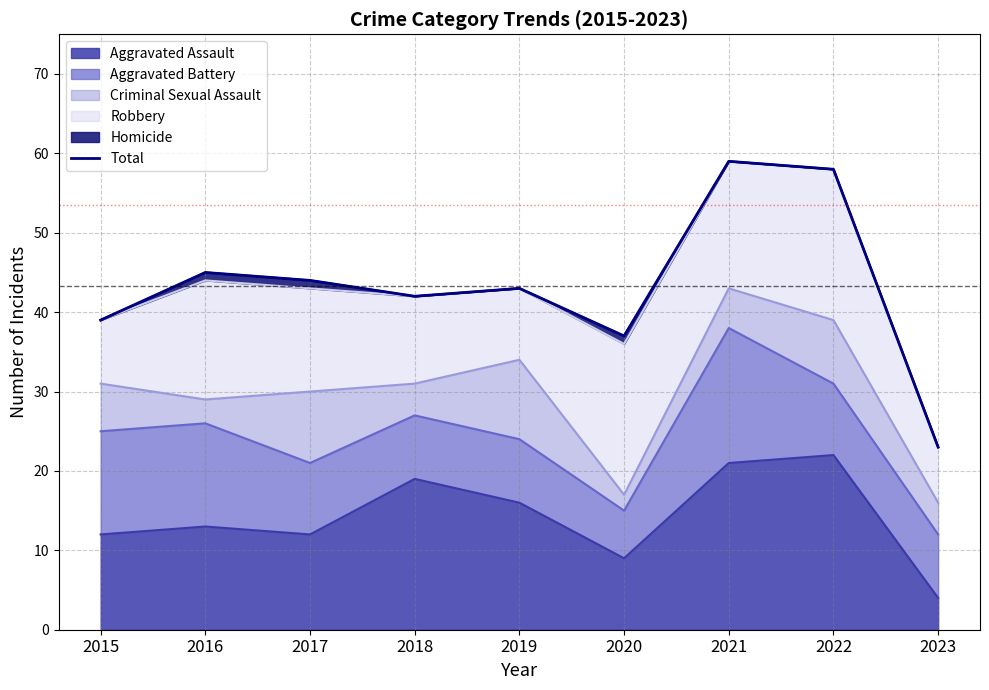

What is the change in value from 2018 to 2022?

+16